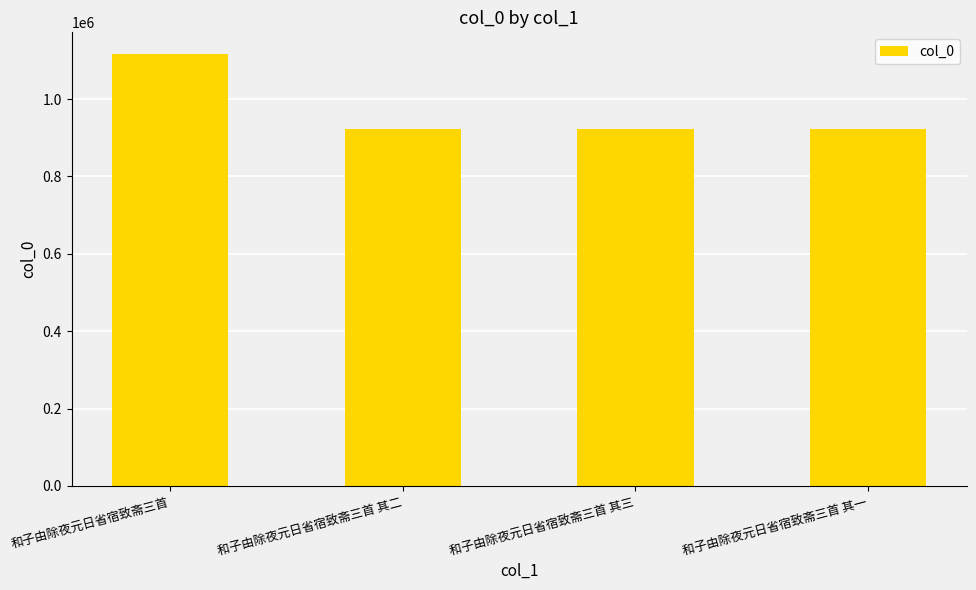

The chart shows a value of 573393 at 和子由除夜元日省宿致斋三首 其一. True or false?

False